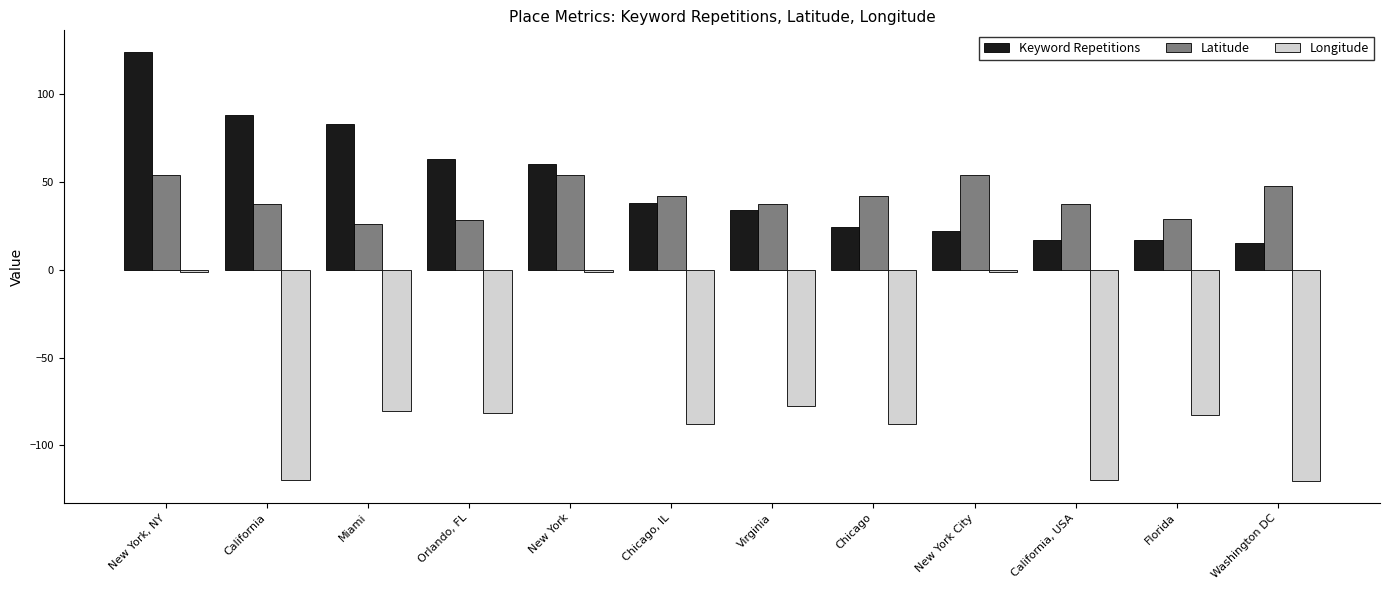

What are all the series names shown in the legend?

Keyword Repetitions, Latitude, Longitude